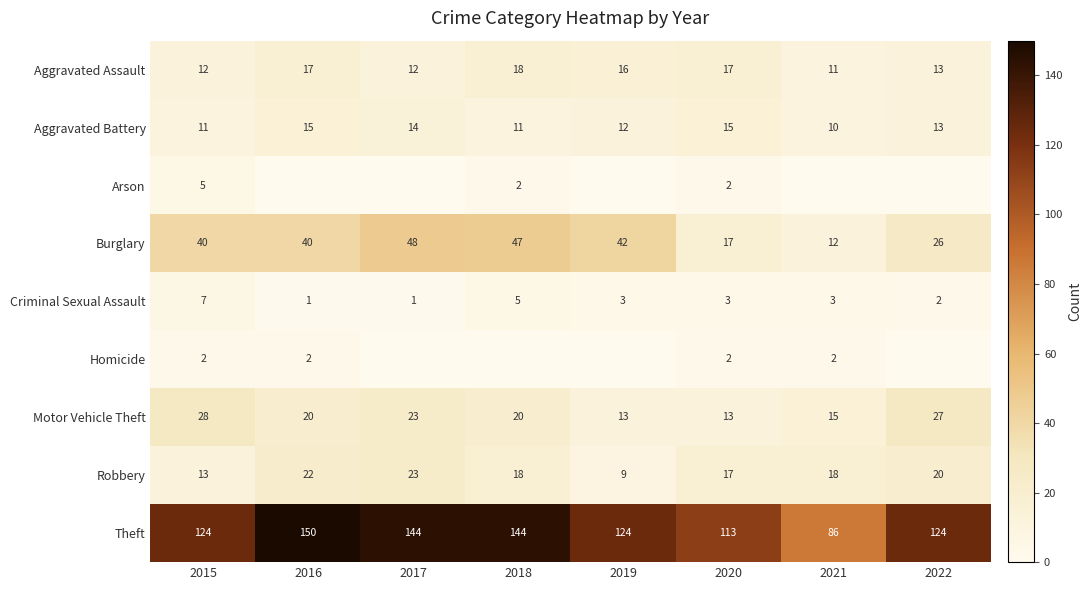

Is it true that Theft equals 169 at 2020?

False